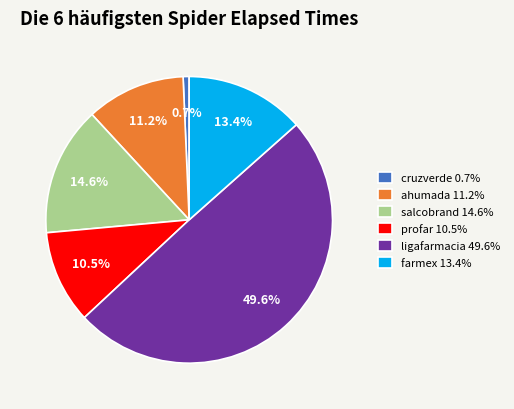

Which slice is the smallest?

cruzverde